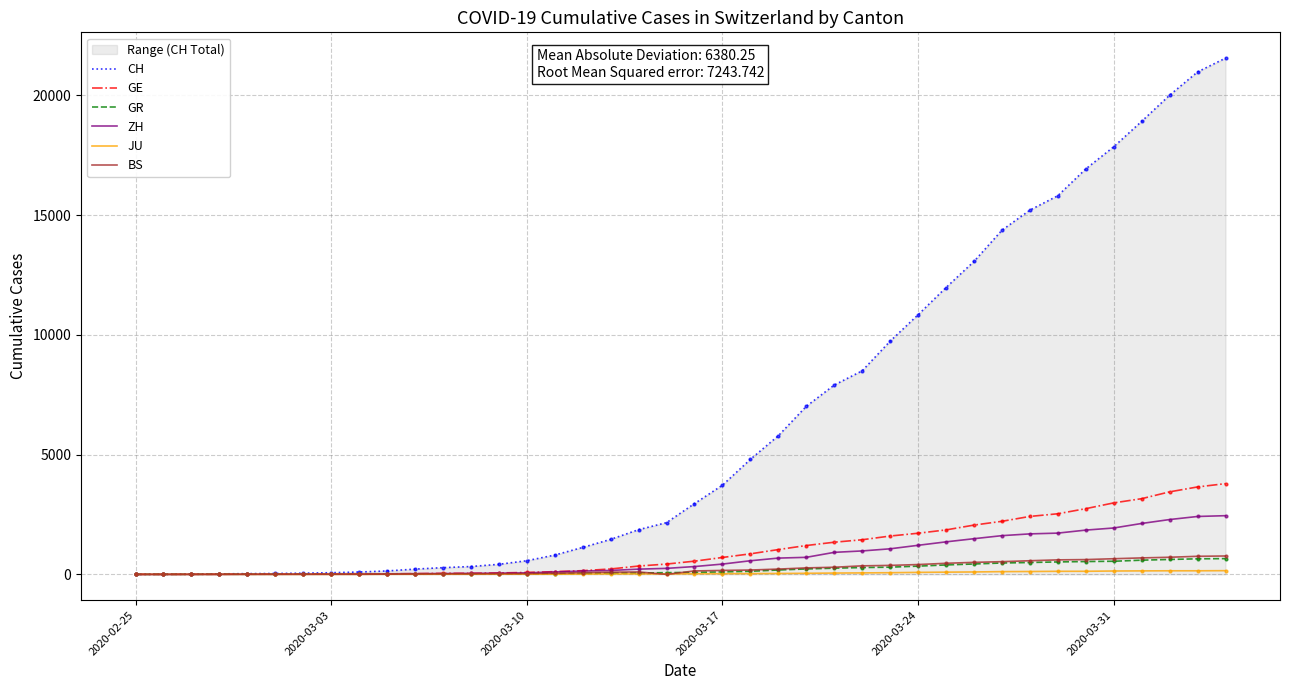

Which series has the widest spread of Y values?

CH